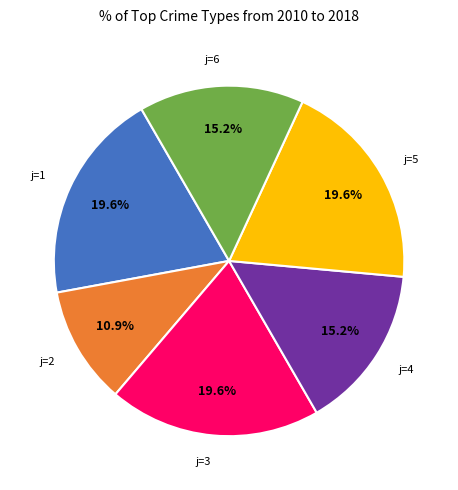

Is there any slice that represents more than half of the pie?

No